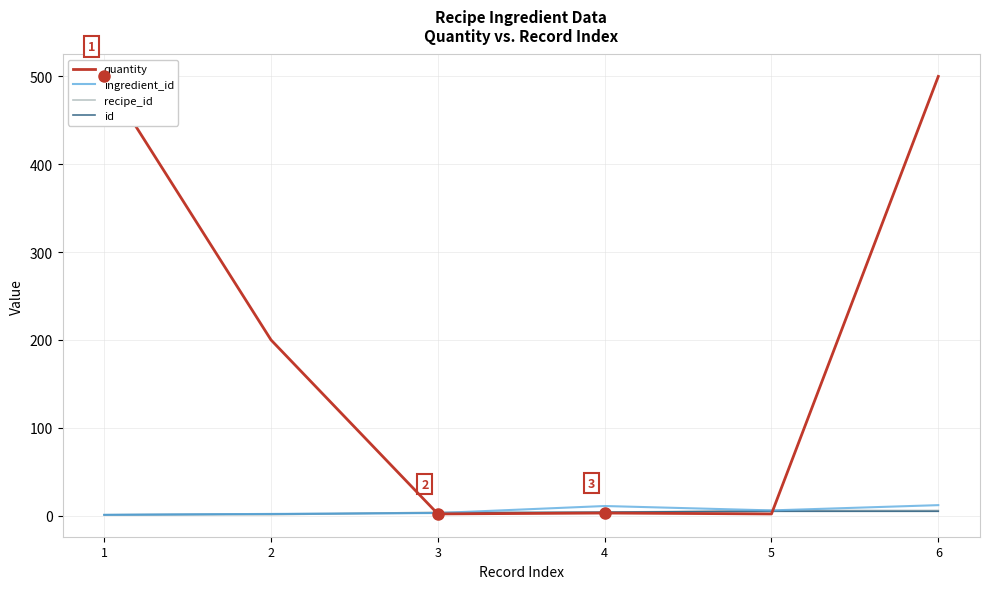

What is the value of the quantity point at the 6th from the left?

500